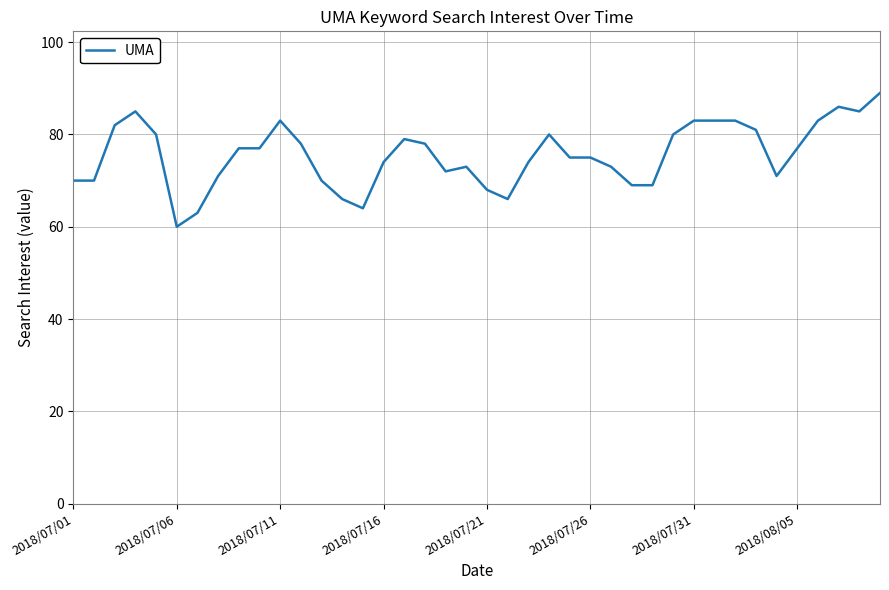

What is the minimum value shown in the chart?

60